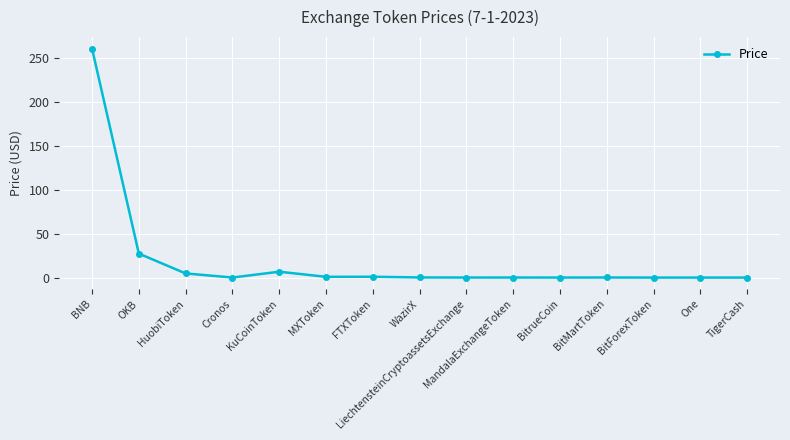

What is the value of the 4th point from the left?

0.1